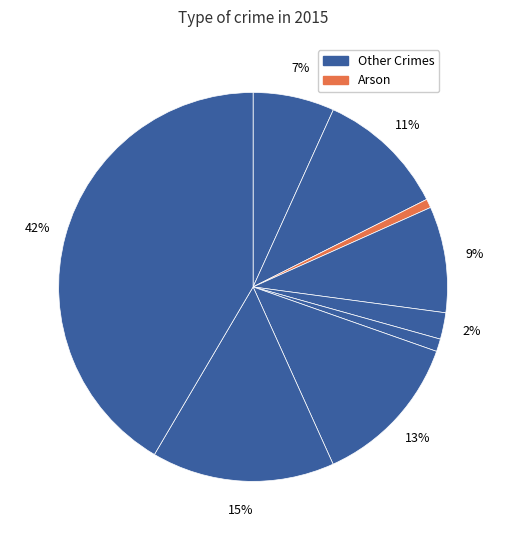

How many slices are in this pie chart?

9